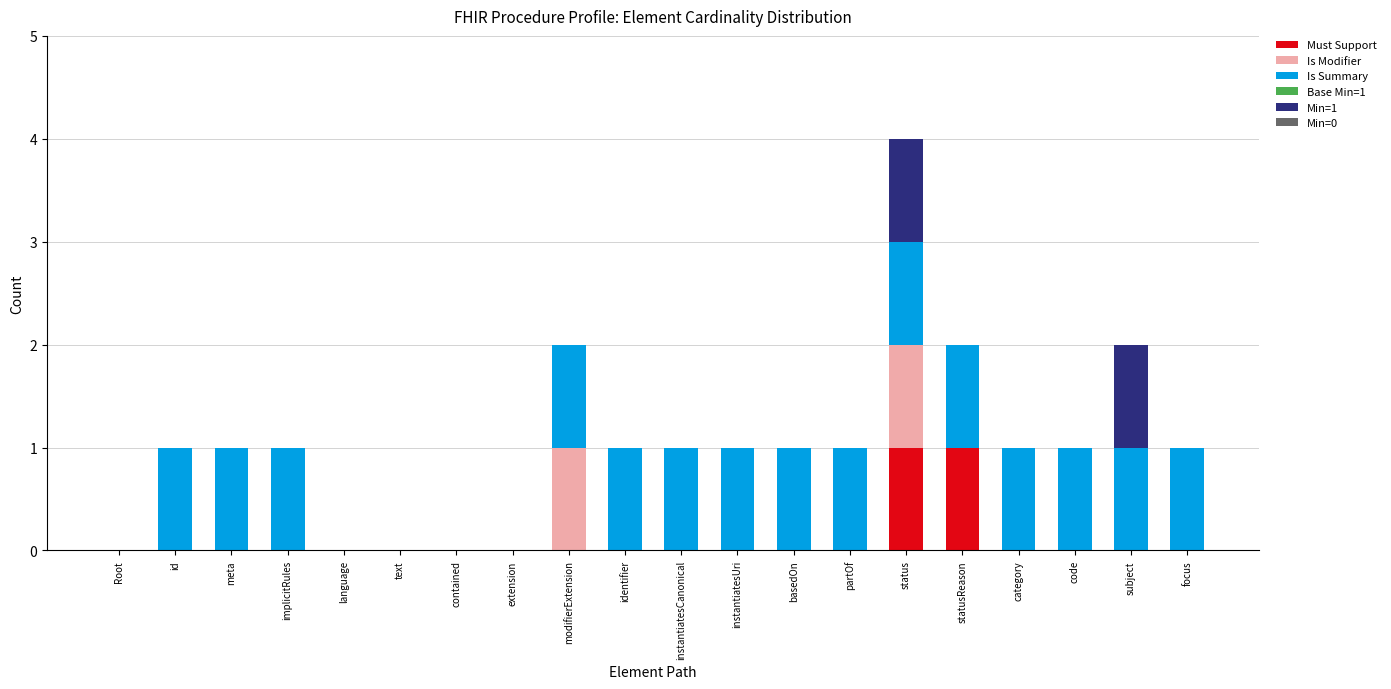

Is it true that Must Support equals 0 at partOf?

True